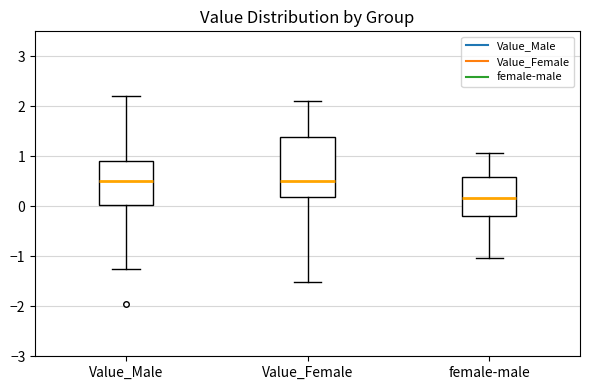

Reading left to right, transcribe this box plot: for each box, give where its median line is, the range the box spans, and where its two whiskers end, as read against the y-axis. The values are not printed on the chart, so give them approximately, as read against the axis.

Value_Male: median 0.5, box 0.0 to 0.9, whiskers -1.2 to 2.2
Value_Female: median 0.5, box 0.2 to 1.4, whiskers -1.5 to 2.1
female-male: median 0.2, box -0.2 to 0.6, whiskers -1.0 to 1.1